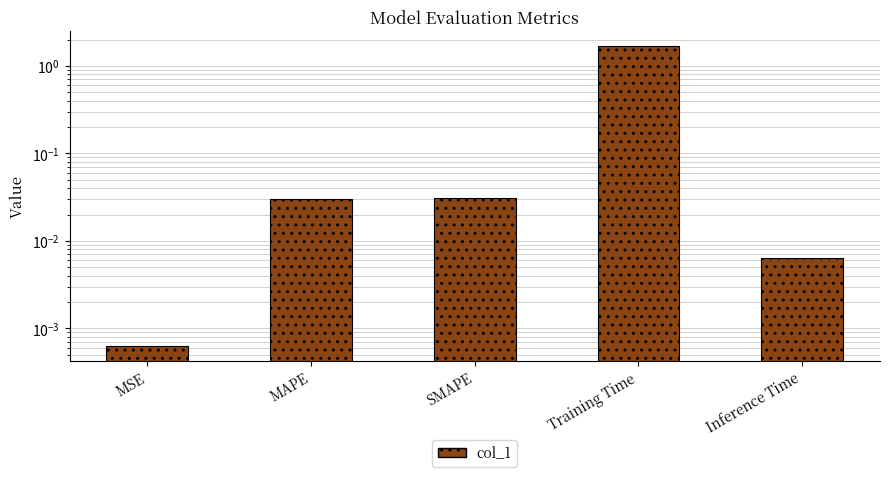

How many bars are there in total?

5